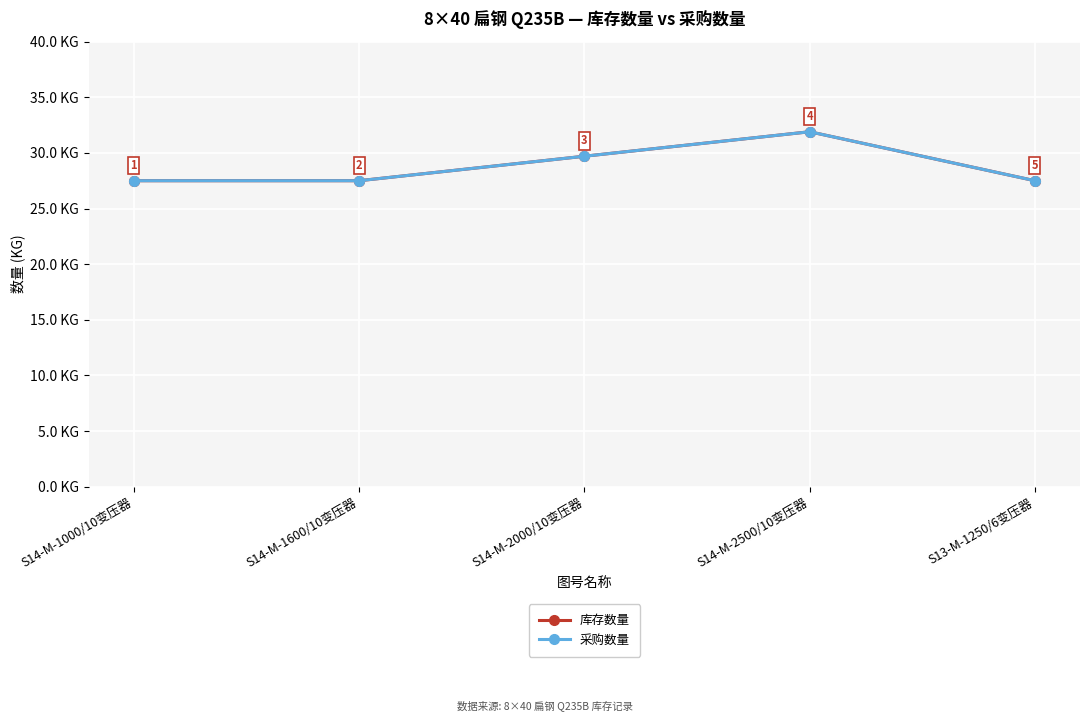

Where is 库存数量 nearest to the value 29?

S14-M-2000/10变压器